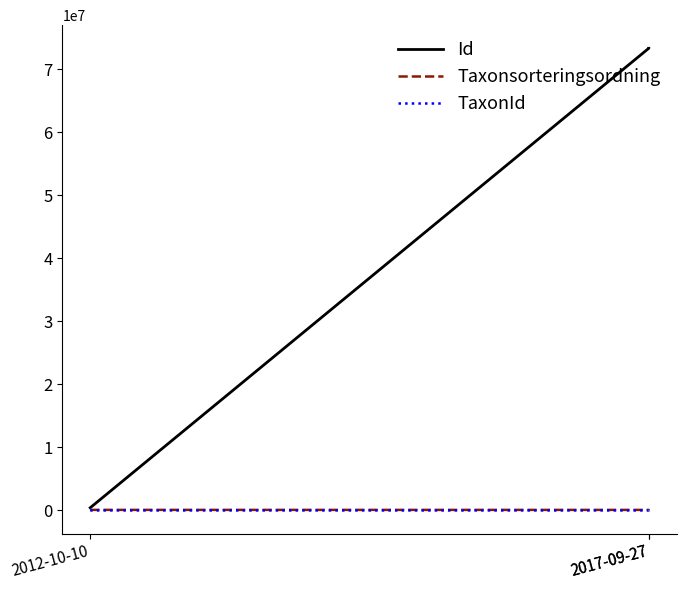

How many values in the Id series exceed 73357571?

1